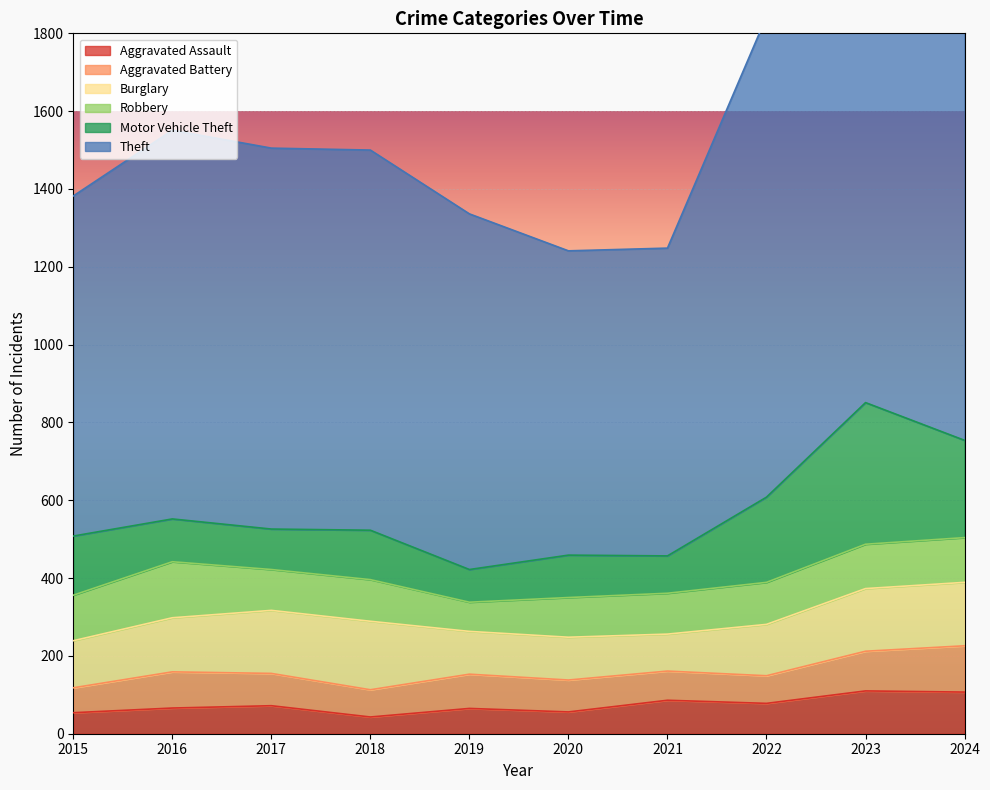

Rank the series at 2017 from lowest to highest value.

Aggravated Assault, Aggravated Battery, Motor Vehicle Theft, Robbery, Burglary, Theft